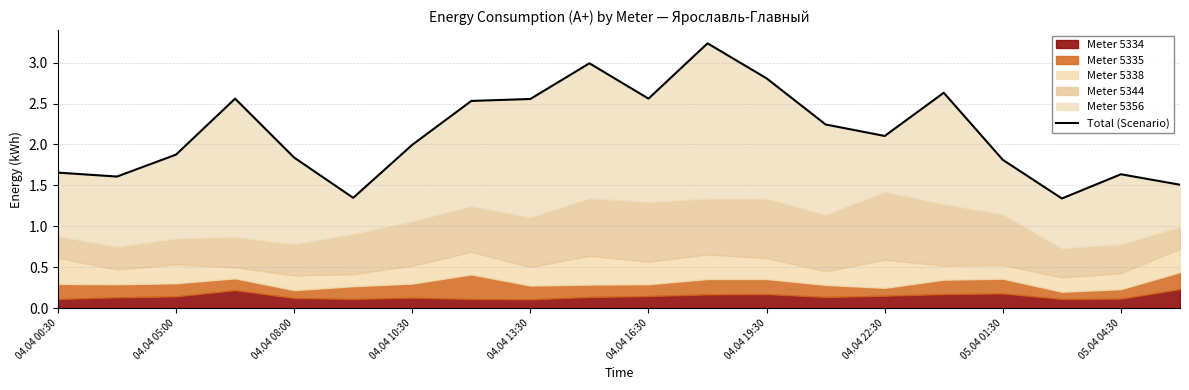

What is the difference between the values at 15 and 14?

0.5